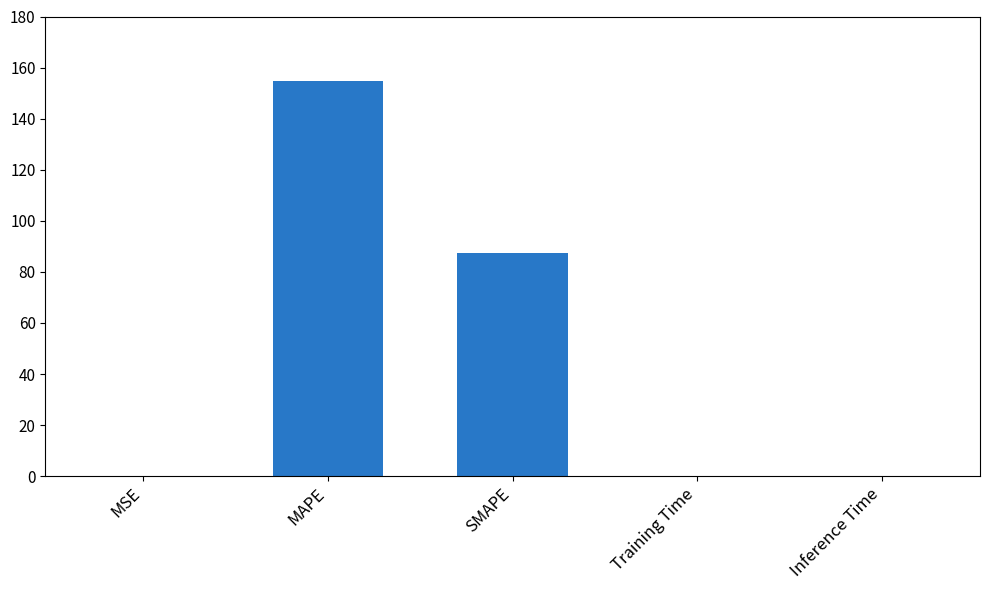

Which has a higher value, SMAPE or Inference Time?

SMAPE